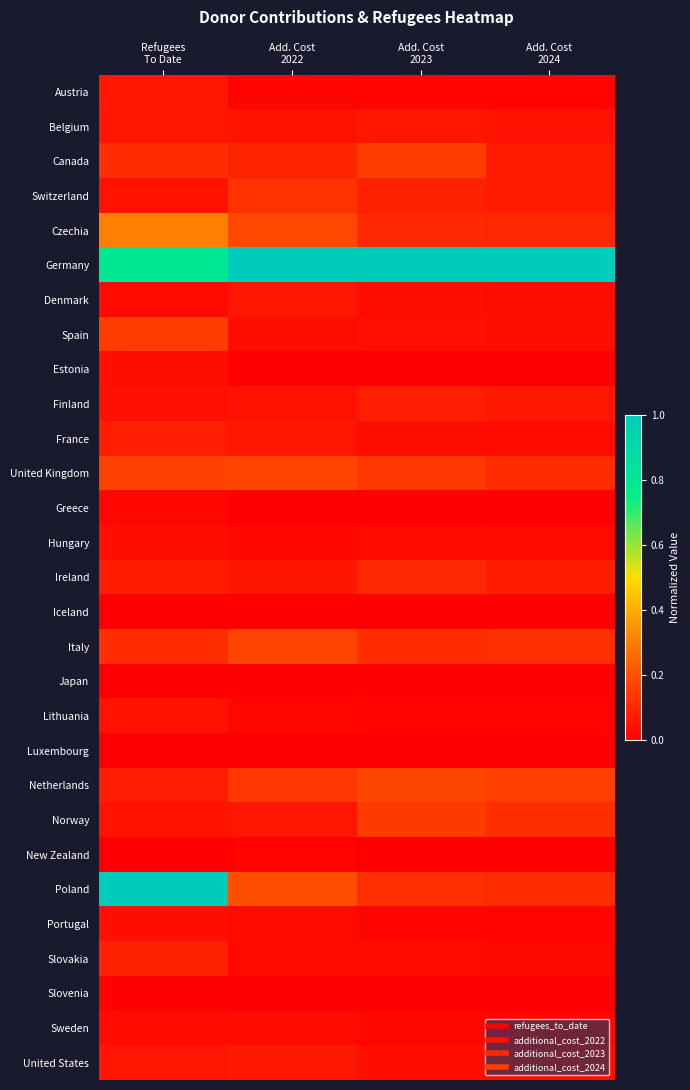

What is the spread (max minus min) of values at Refugees
To Date?

1.0